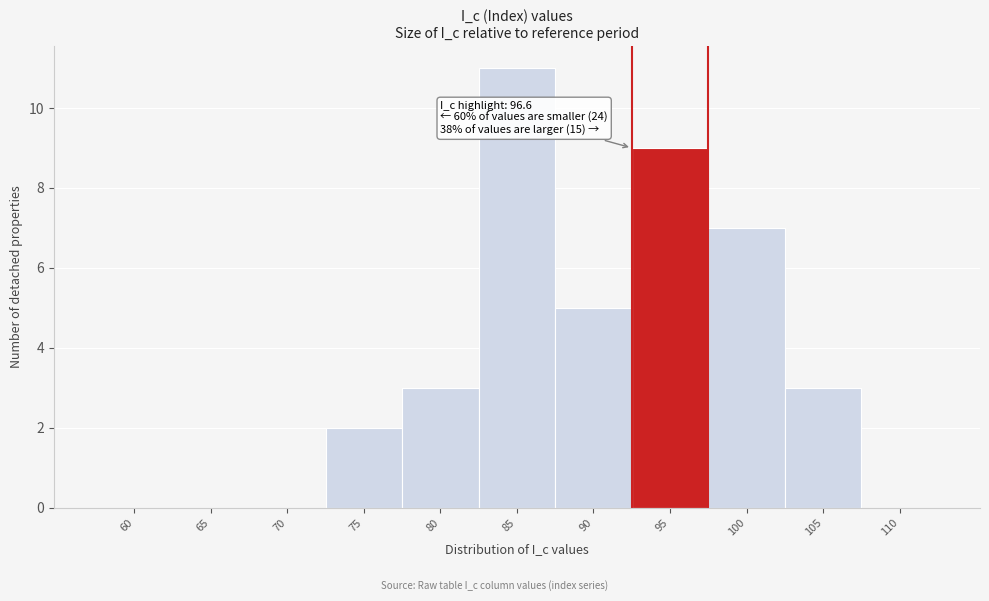

Reading left to right, extract all data points from this chart.

60=0	65=0	70=0	75=2	80=3	85=11	90=5	95=9	100=7	105=3	110=0